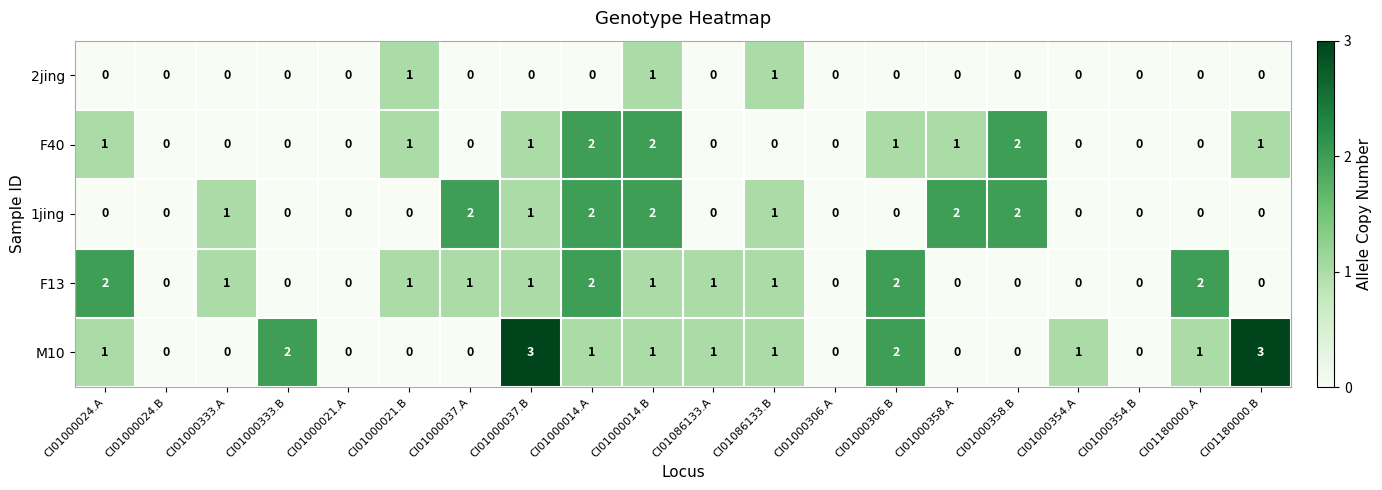

How many categories are shown in the chart?

20